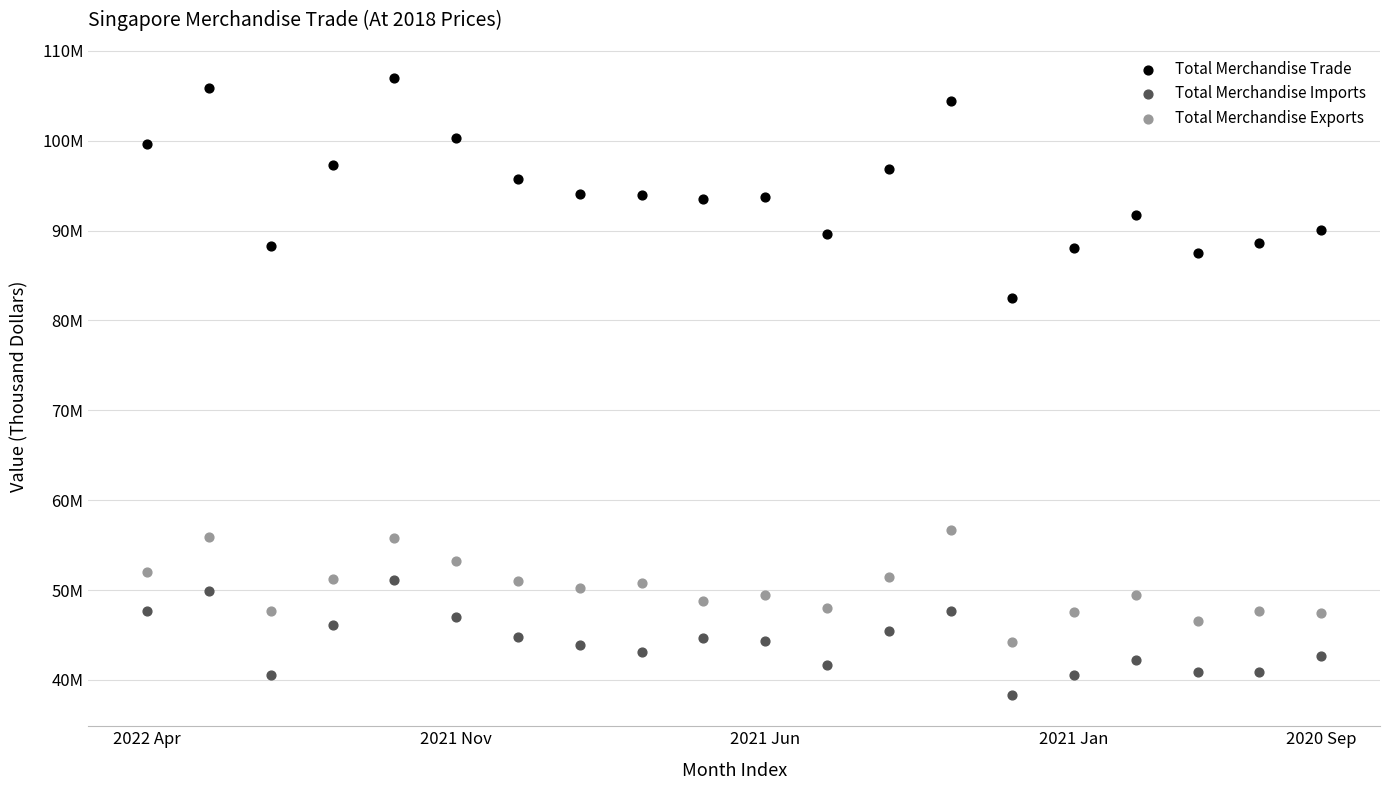

Which series reaches the maximum Y coordinate?

Total Merchandise Trade